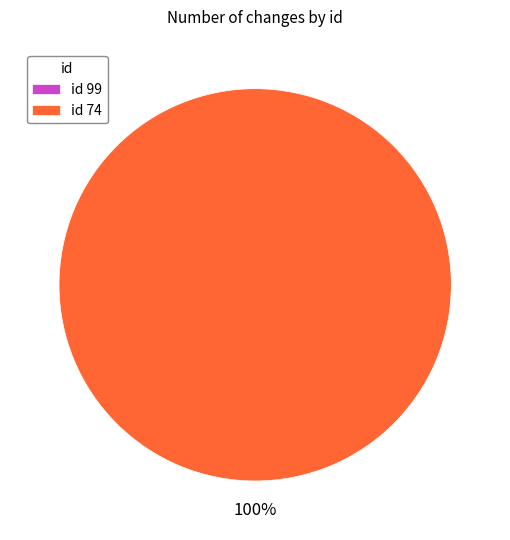

What is the largest slice in the pie chart?

74